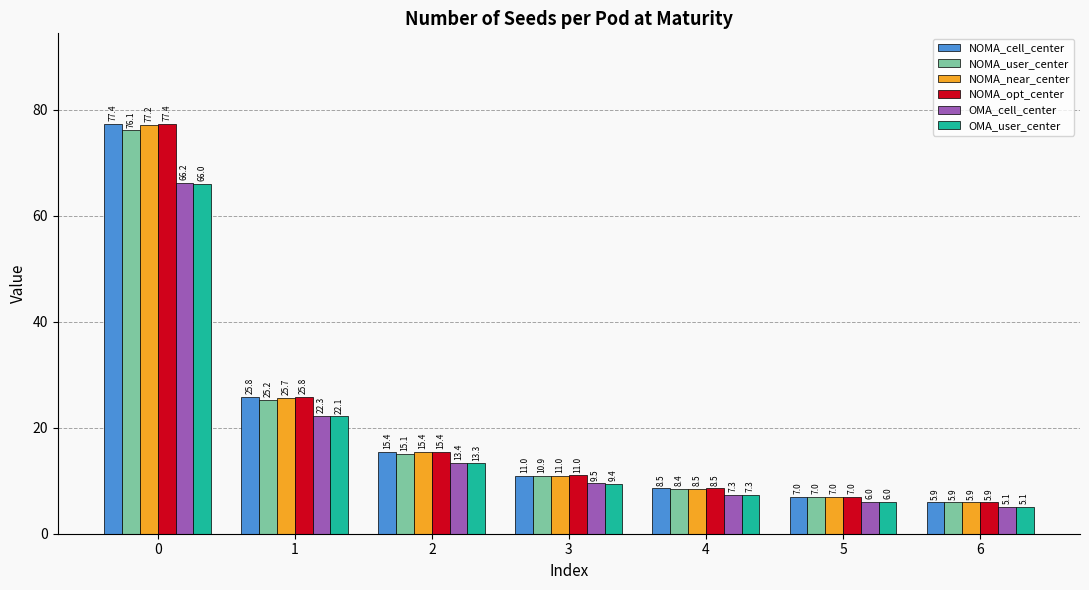

Reading right to left, list all the values displayed in this chart.

NOMA_cell_center: 5.9	7.0	8.5	11.0	15.4	25.8	77.4
NOMA_user_center: 5.9	7.0	8.4	10.9	15.1	25.2	76.1
NOMA_near_center: 5.9	7.0	8.5	11.0	15.4	25.7	77.2
NOMA_opt_center: 5.9	7.0	8.5	11.0	15.4	25.8	77.4
OMA_cell_center: 5.1	6.0	7.3	9.5	13.4	22.3	66.2
OMA_user_center: 5.1	6.0	7.3	9.4	13.3	22.1	66.0